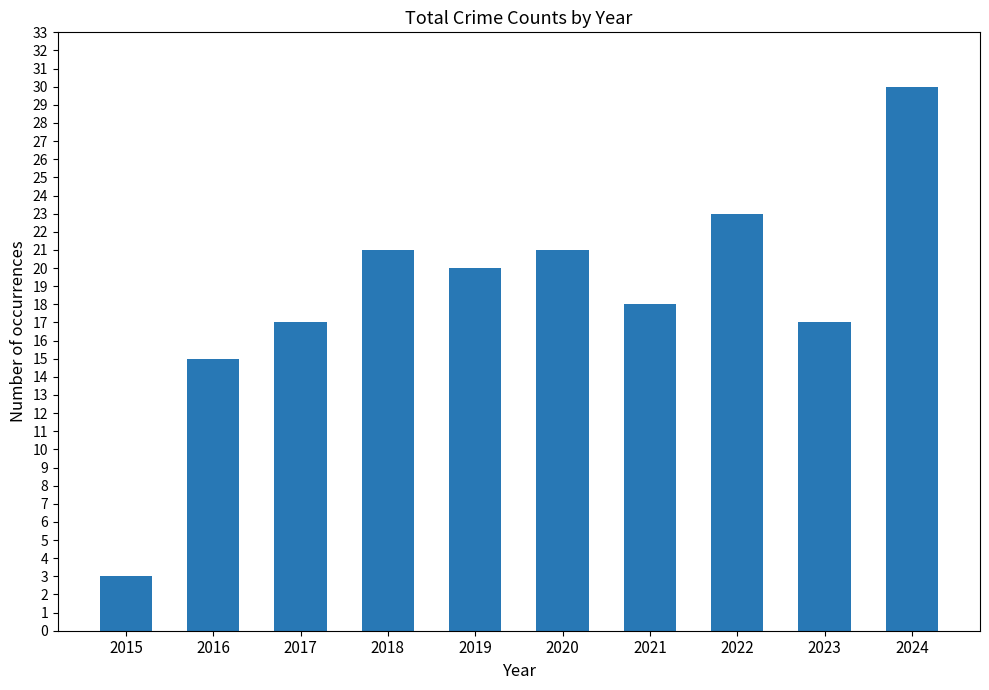

What is the value of the 10th bar from the left?

30